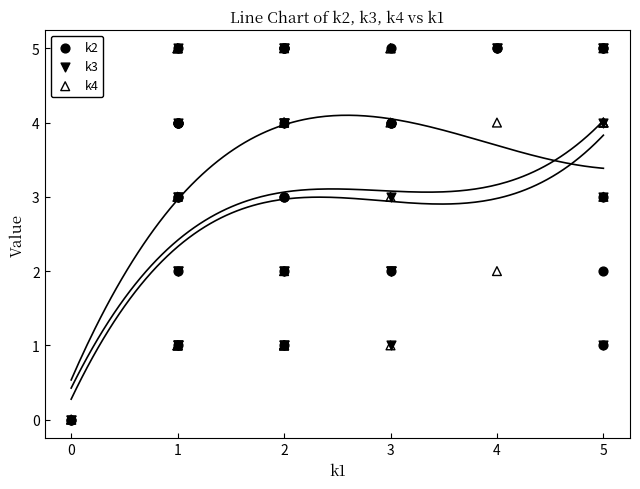

What are all the series names shown in the legend?

k2, k3, k4